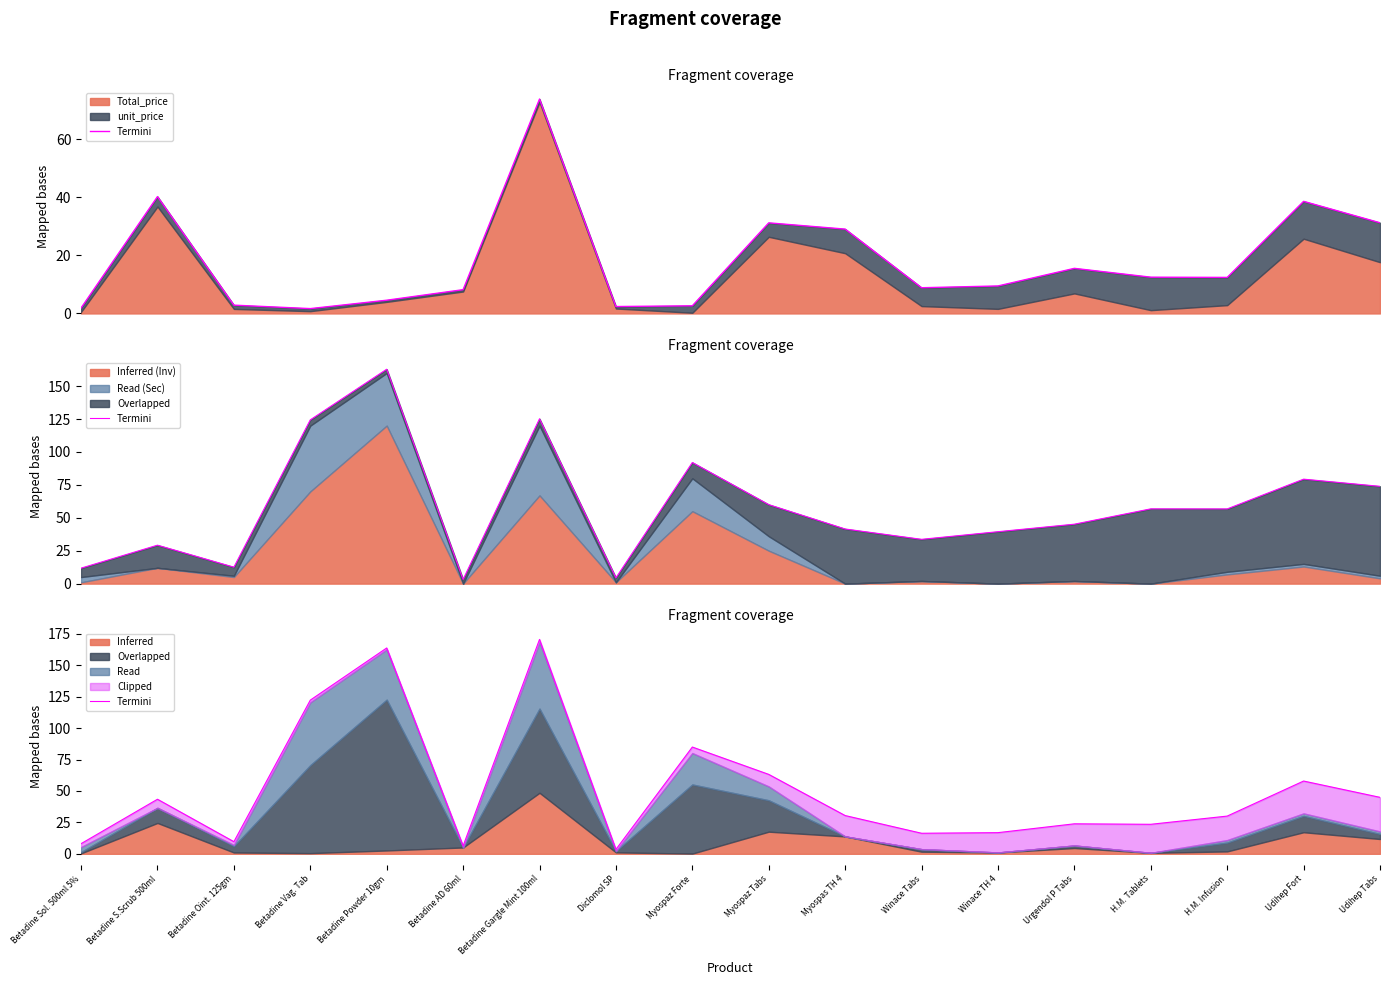

Reading left to right, extract all data points from this chart.

Betadine Sol. 500ml 5%=8.1	Betadine S.Scrub 500ml=43.4	Betadine Oint. 125gm=9.6	Betadine Vag. Tab=122.3	Betadine Powder 10gm=163.8	Betadine AD 60ml=6.3	Betadine Gargle Mint 100ml=170.6	Diclomol SP=3.5	Myospaz Forte=85.0	Myospaz Tabs=63.2	Myospas TH 4=30.4	Winace Tabs=16.3	Winace TH 4=16.8	Urgendol P Tabs=23.9	H.M. Tablets=23.5	H.M. Infusion=30.0	Udihep Fort=57.9	Udihep Tabs=44.9